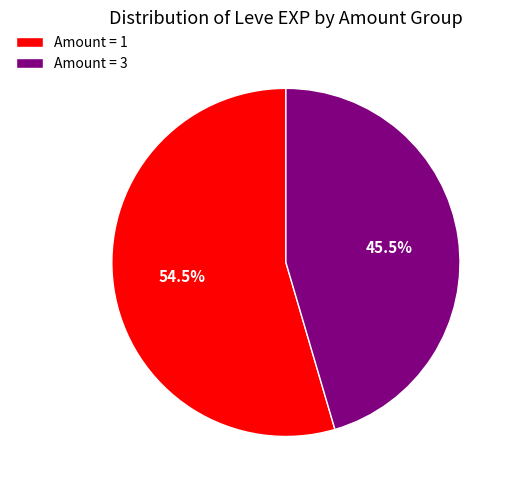

What is the total percentage of Amount = 3 and Amount = 1?

100.0%